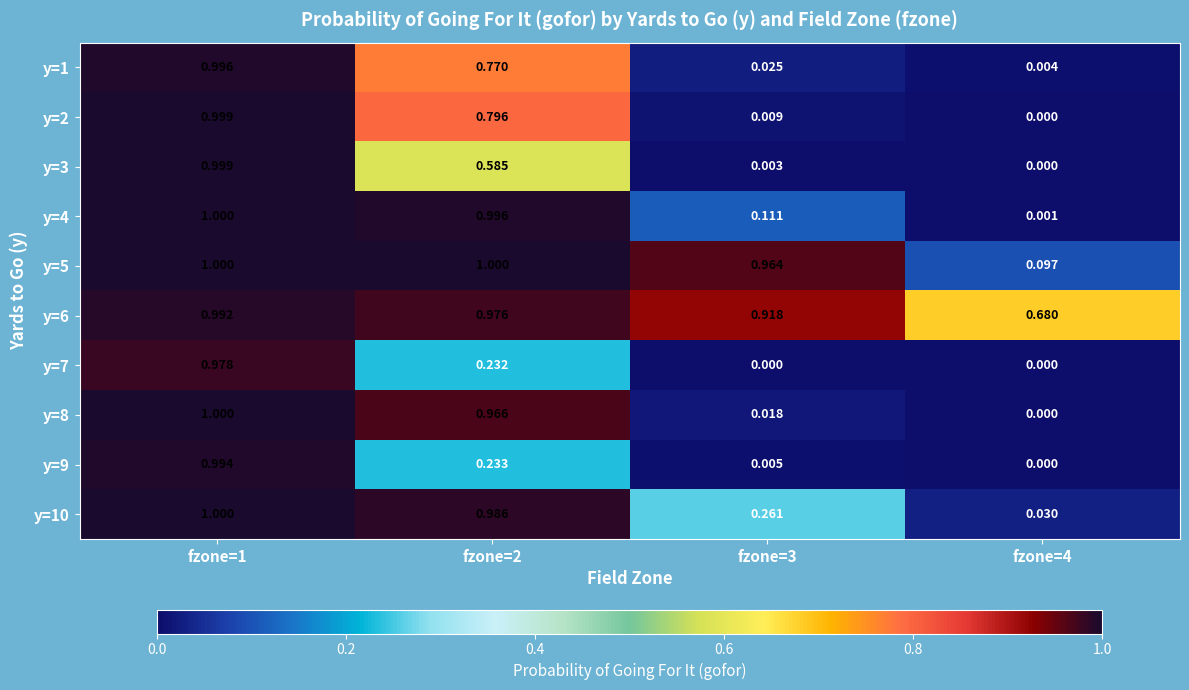

Is the value of y=2 at fzone=2 greater than the value of y=4 at fzone=4?

Yes